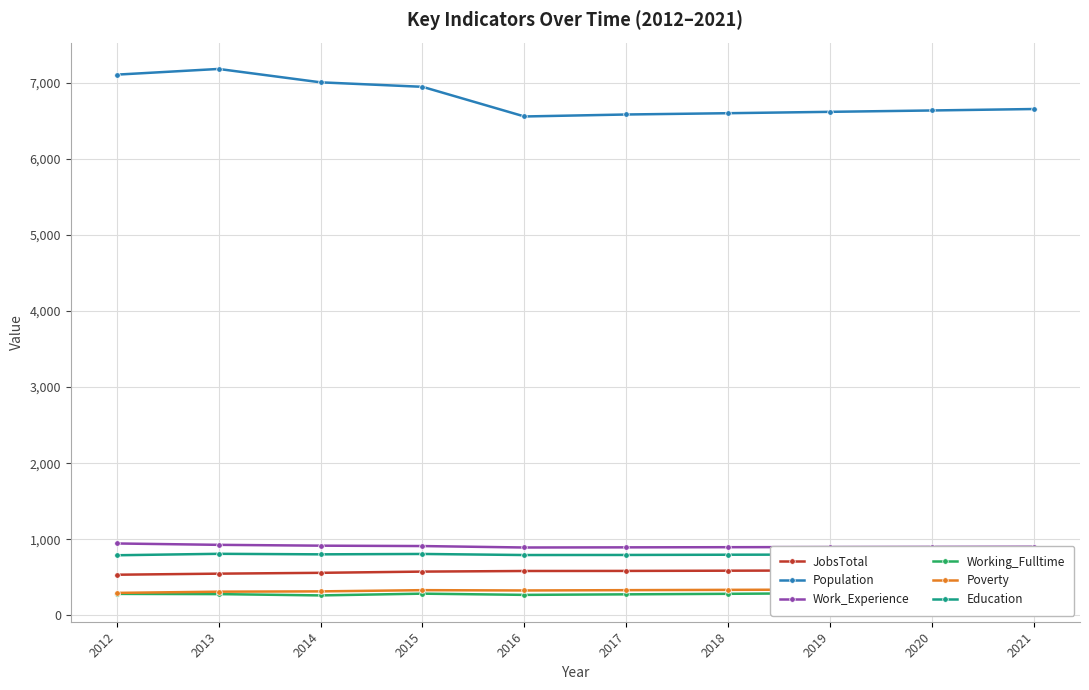

What is the approximate value of Poverty at 2012?

294